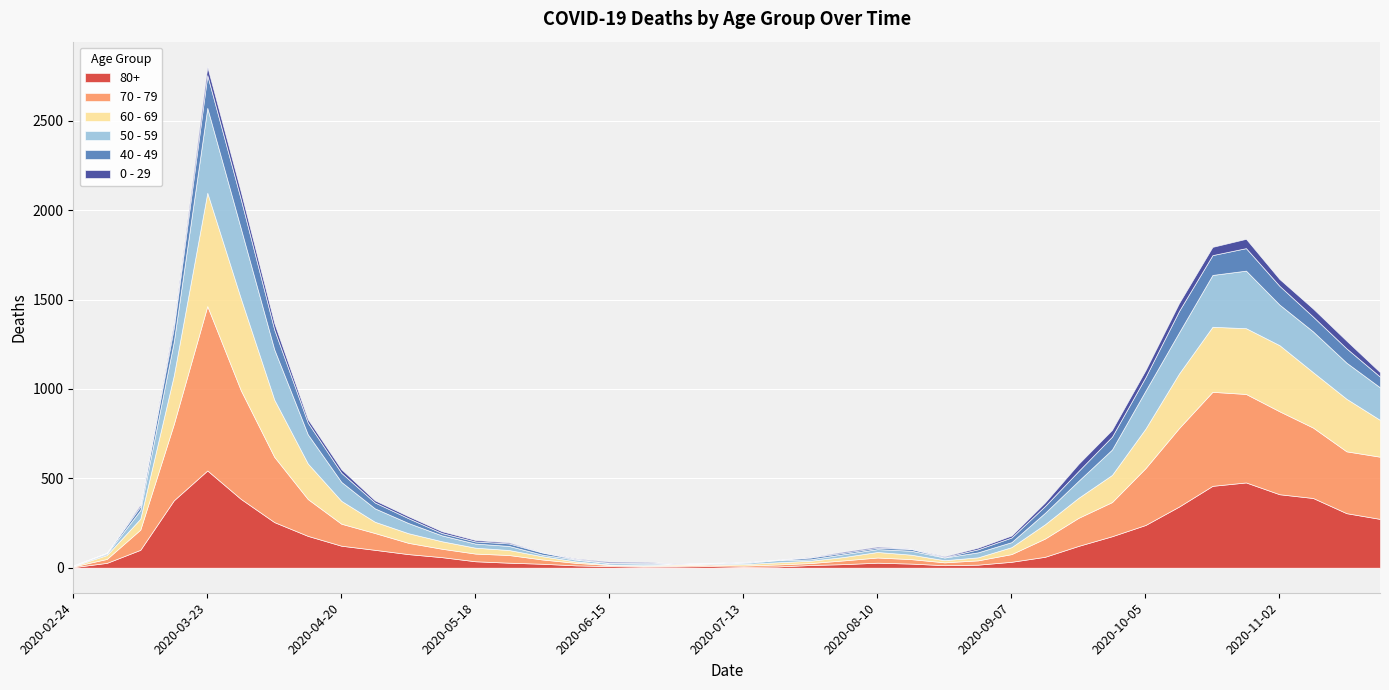

Rank the series at 2020-07-06 from highest to lowest value.

80+, 70 - 79, 50 - 59, 60 - 69, 40 - 49, 0 - 29